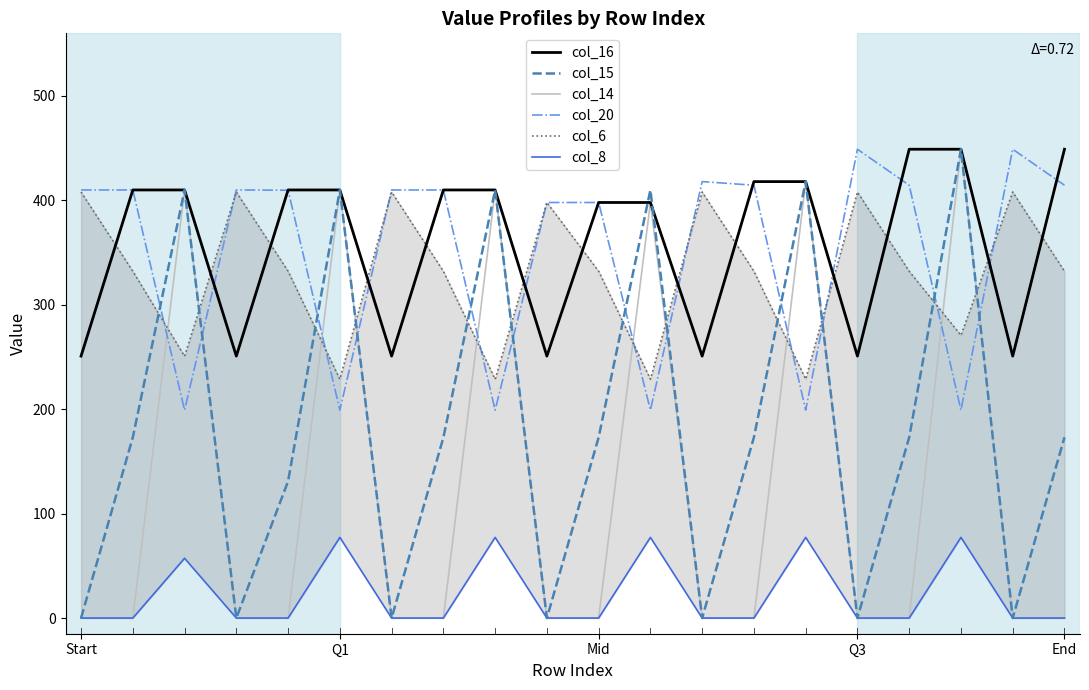

How many categories are shown in the chart?

20